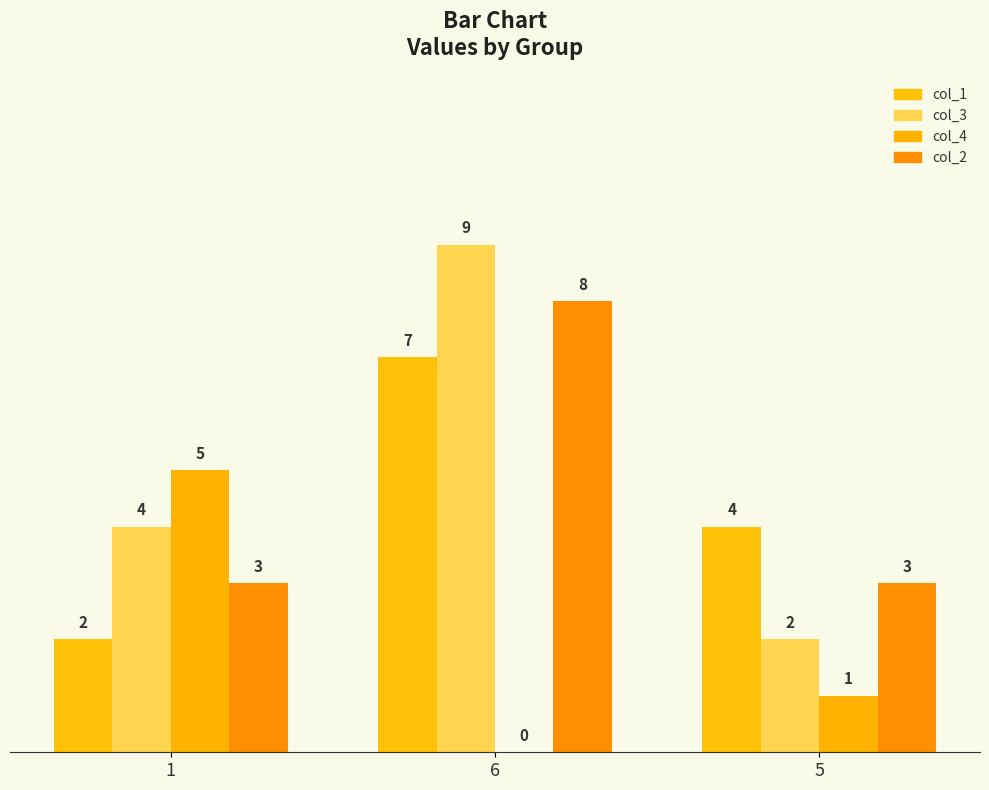

How many positive values does the col_4 series have?

2